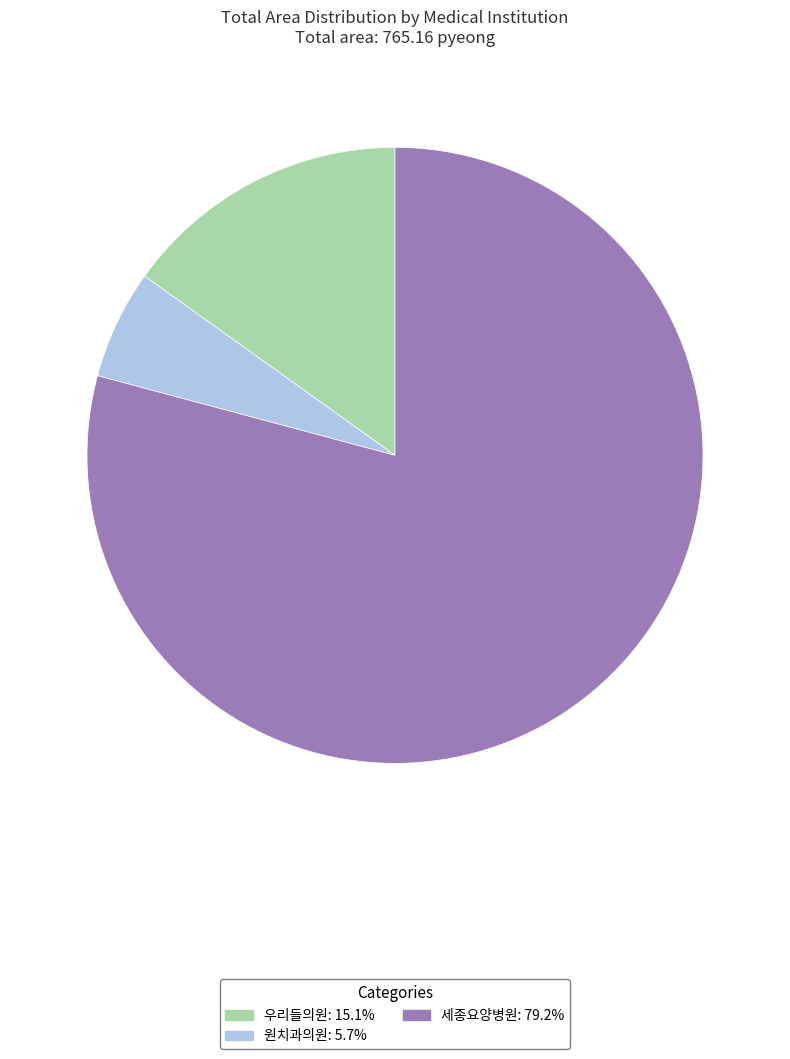

What is the majority slice?

세종요양병원